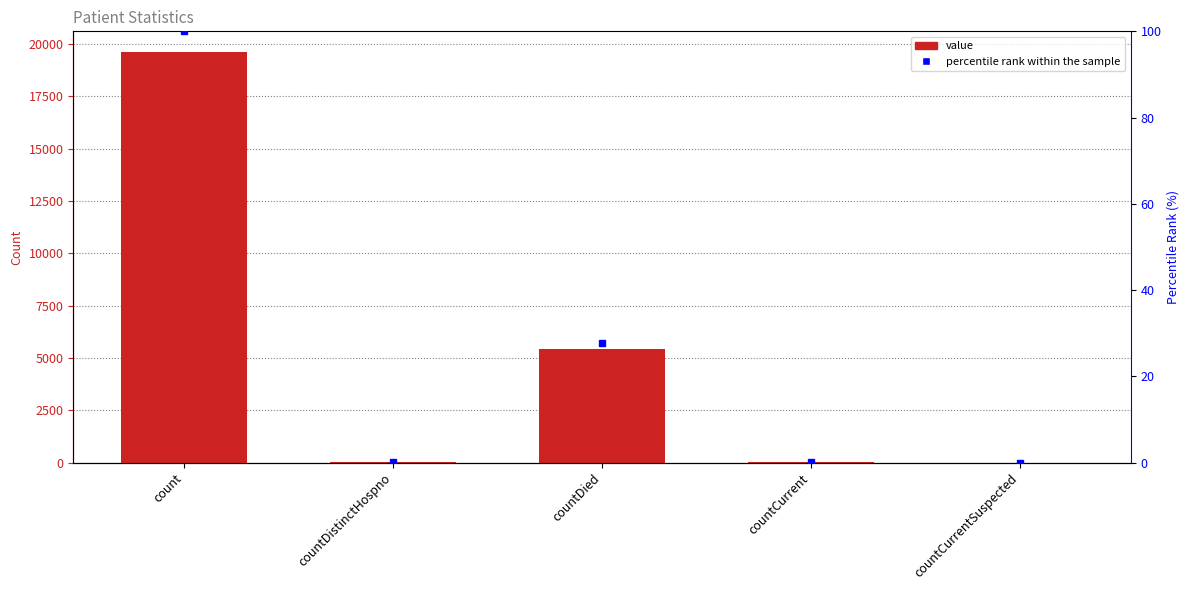

Which category has the lowest value in the value series?

countCurrentSuspected